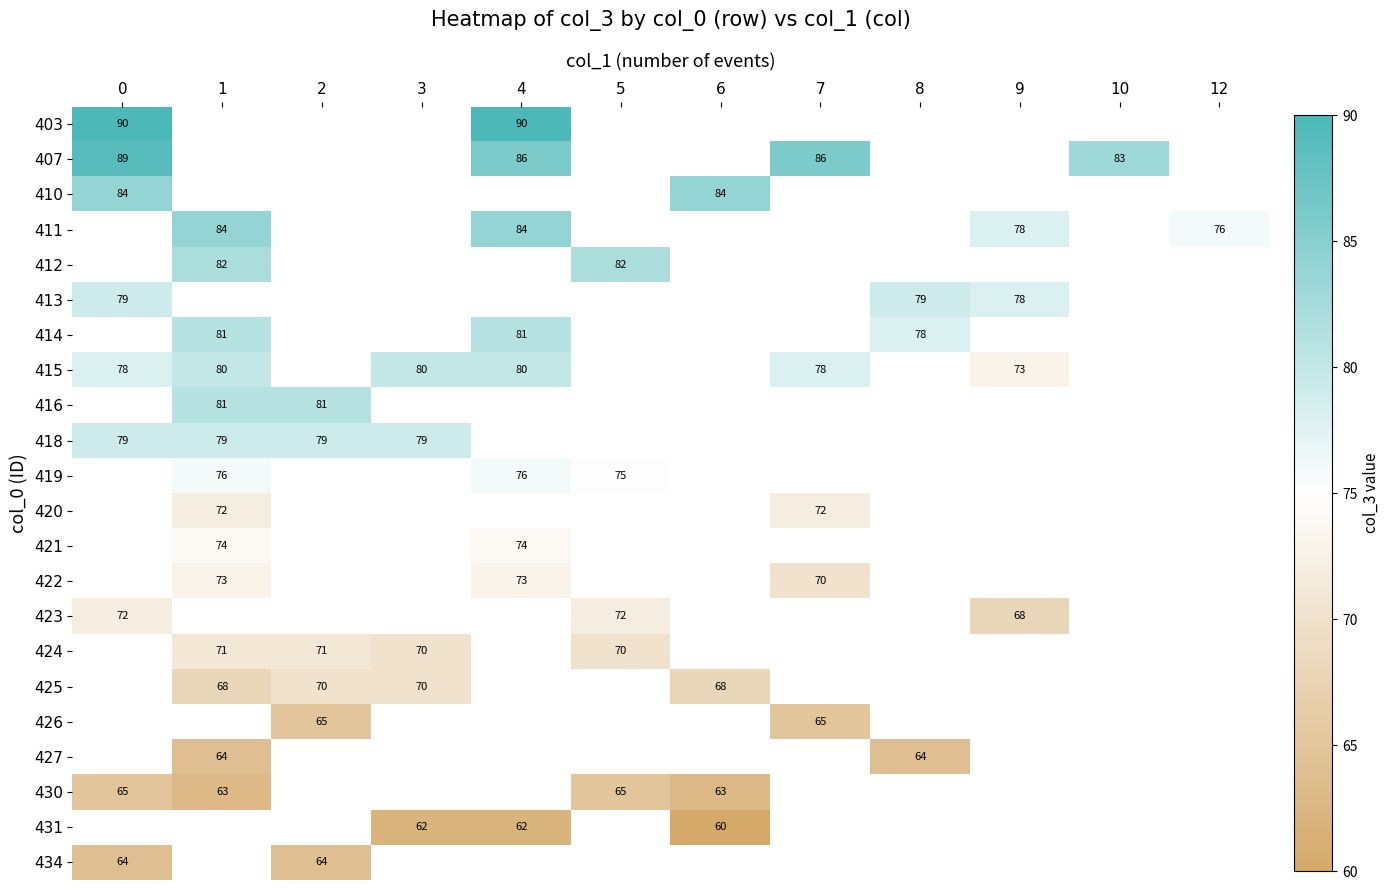

What is the minimum value shown in the chart?

60.0